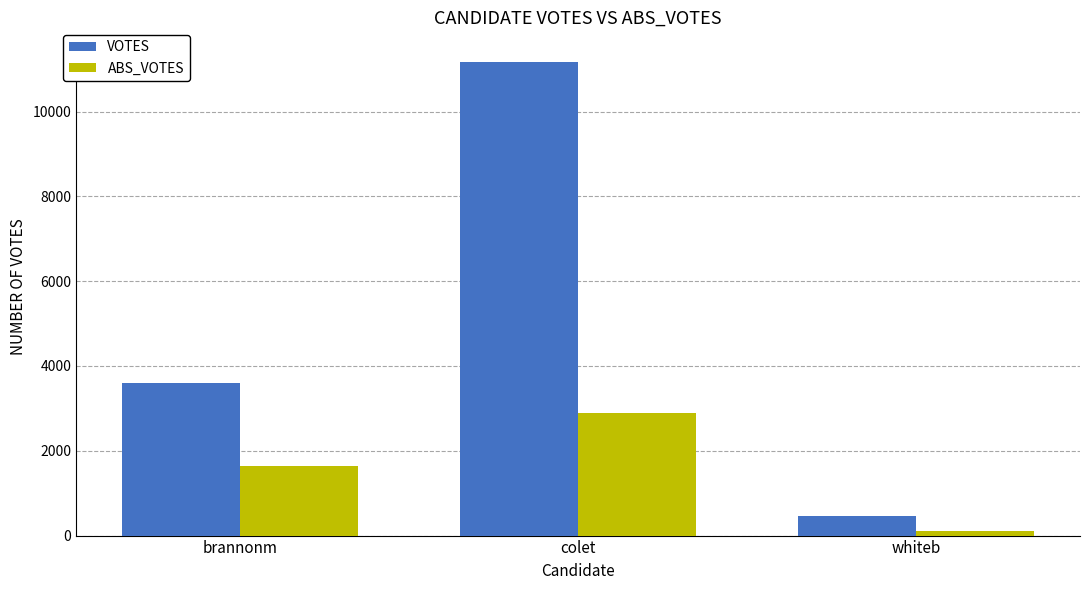

Which series has the widest spread of values?

VOTES